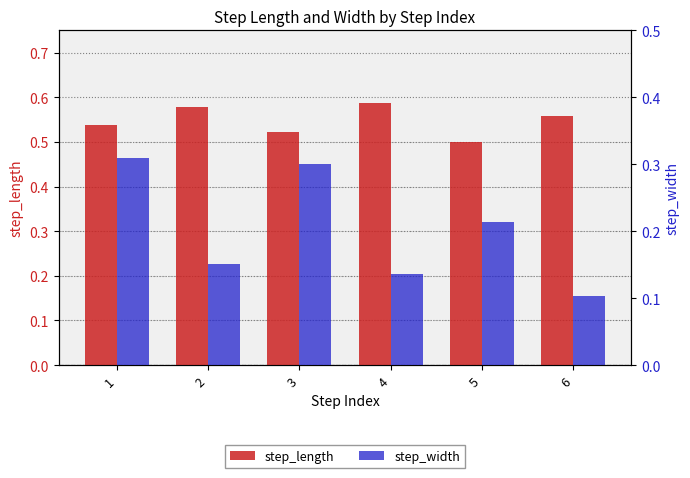

The step_width series shows 0.0 at 6. True or false?

False